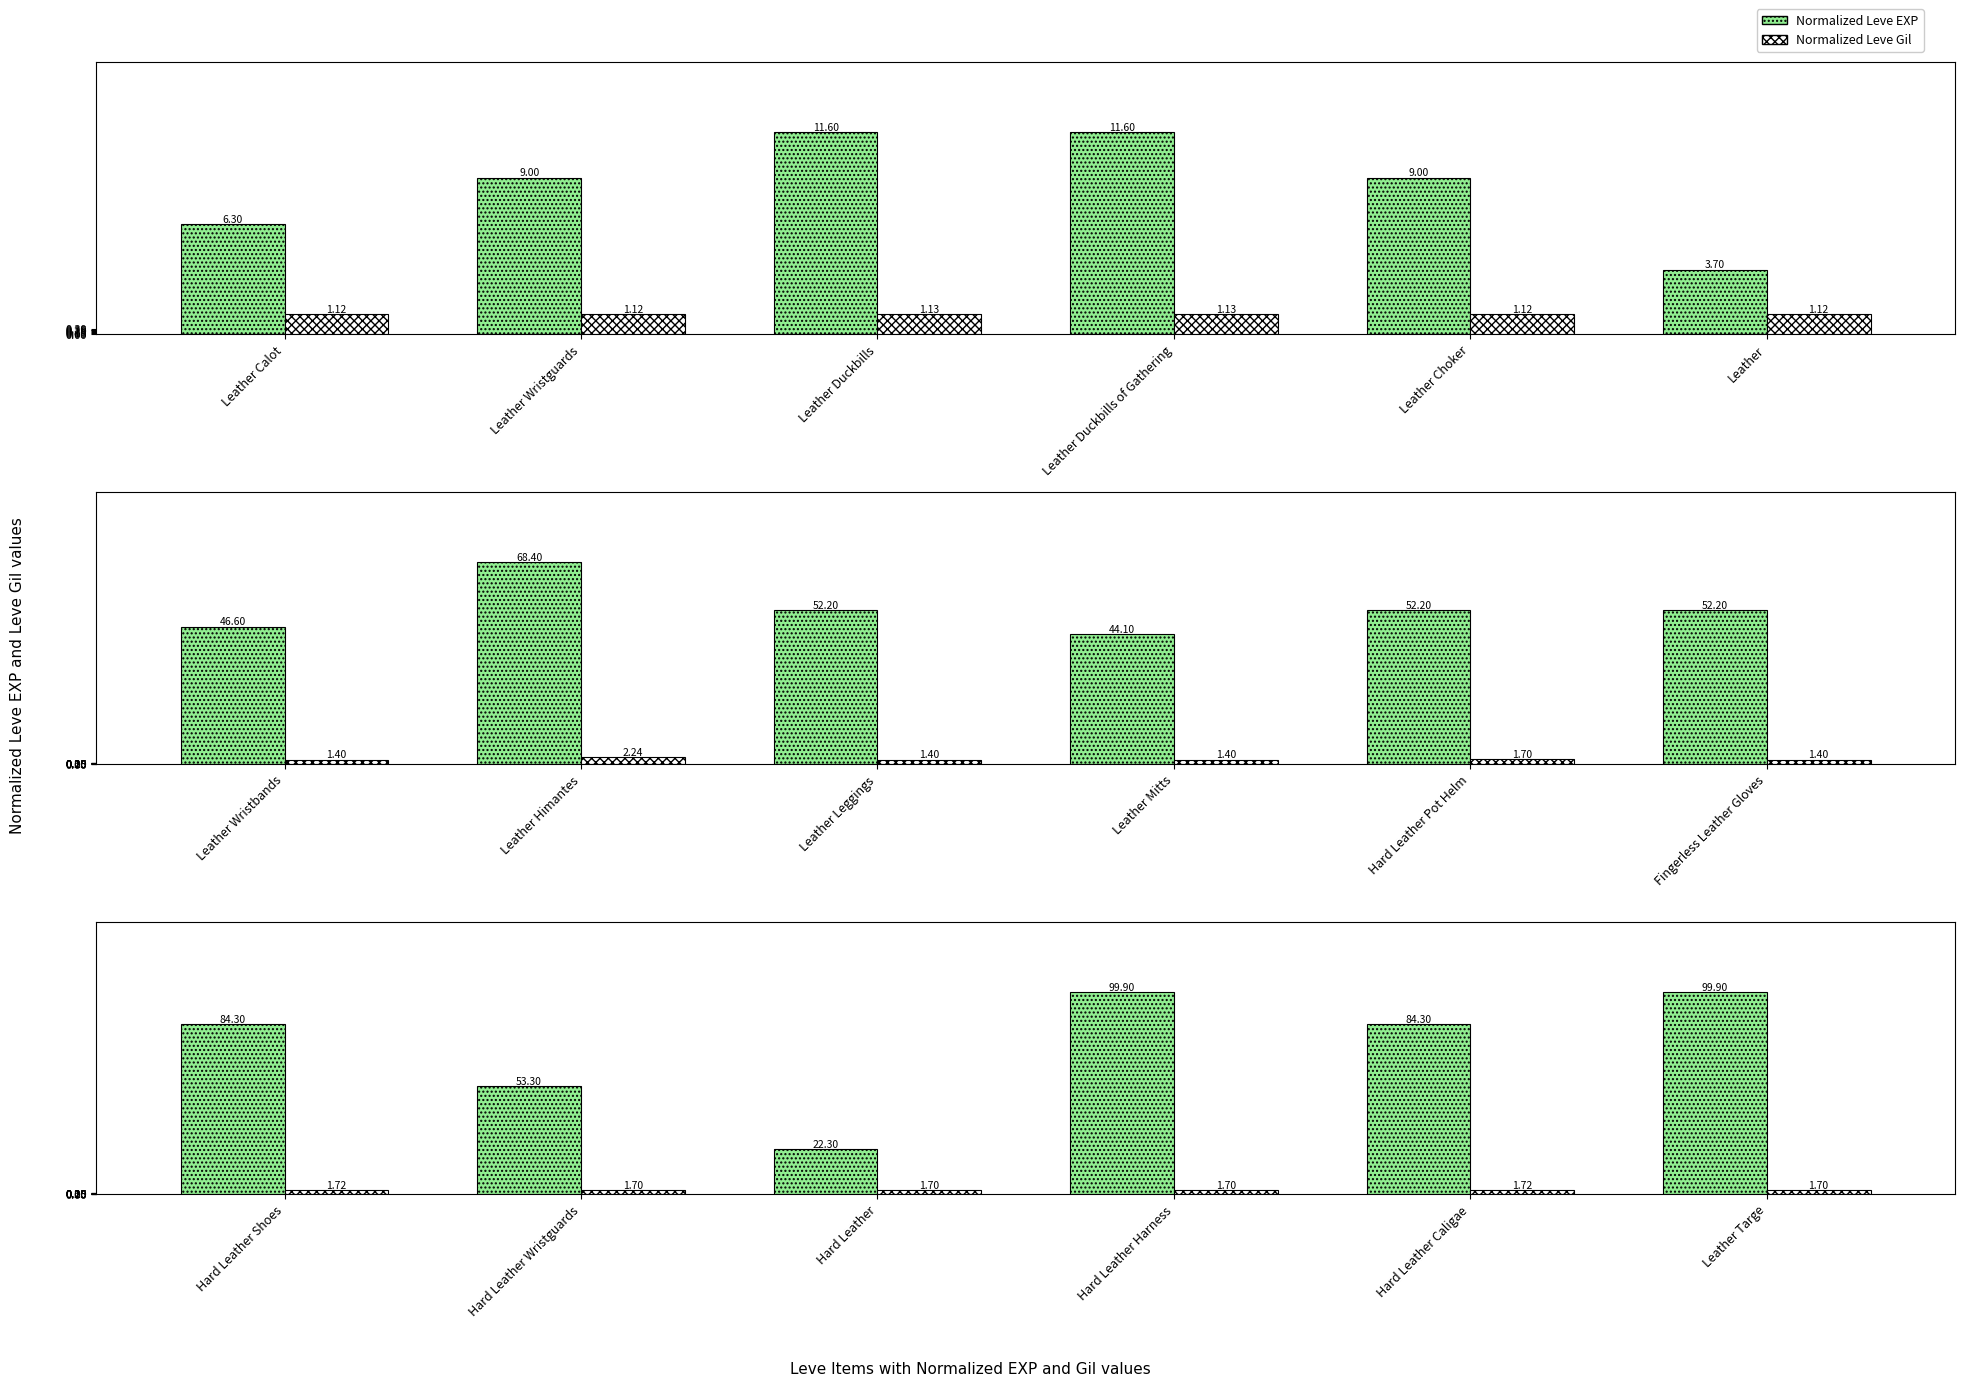

Does the chart contain any negative values?

No